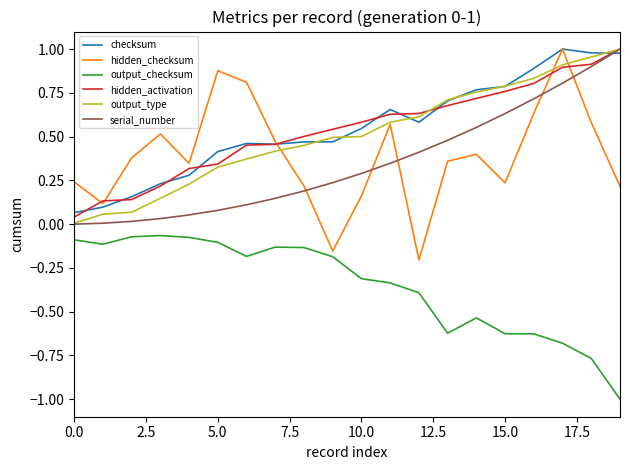

What is the minimum value for output_checksum?

-1.0